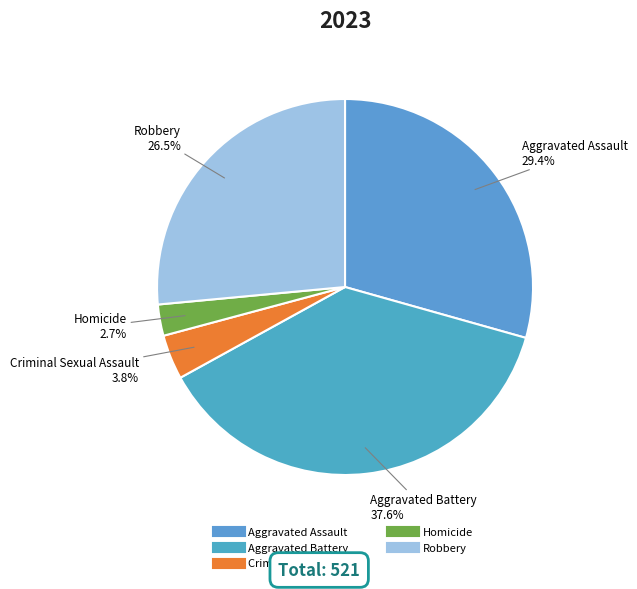

Does Robbery account for over 50% of the chart?

No